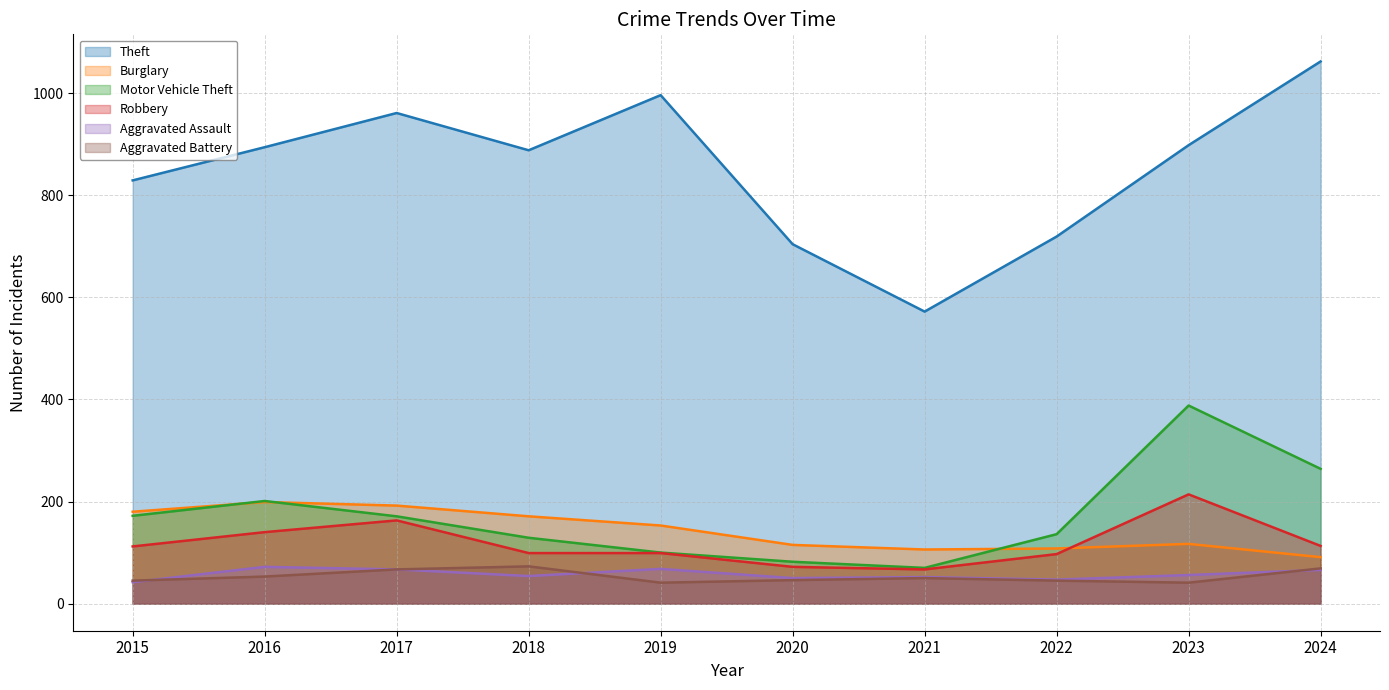

What are all the series names shown in the legend?

Theft, Burglary, Motor Vehicle Theft, Robbery, Aggravated Assault, Aggravated Battery